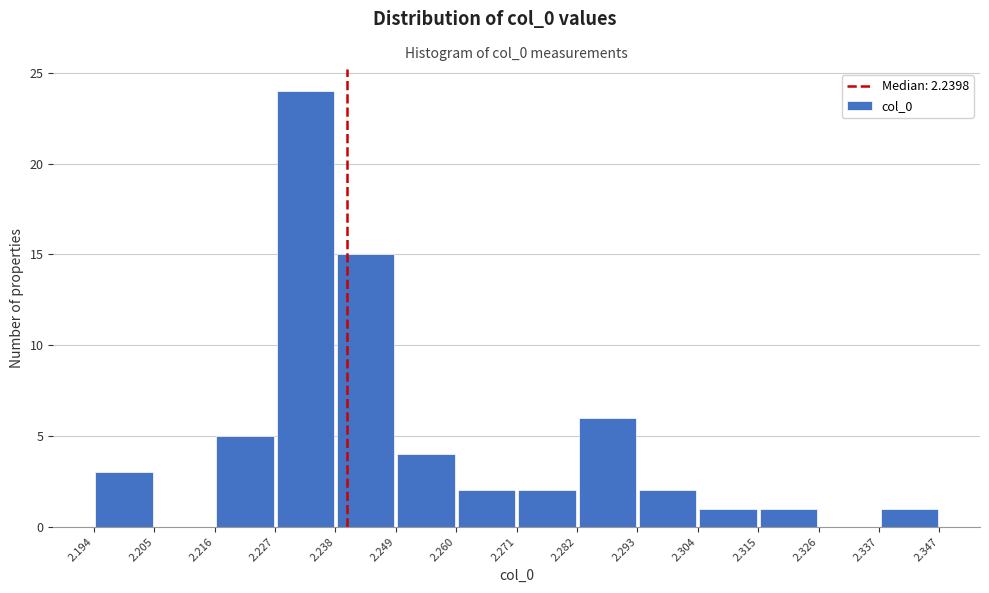

How tall is the bar that spans 2.194 to 2.205 on the x-axis? The values are not printed on the chart, so give them approximately, as read against the axis.

3